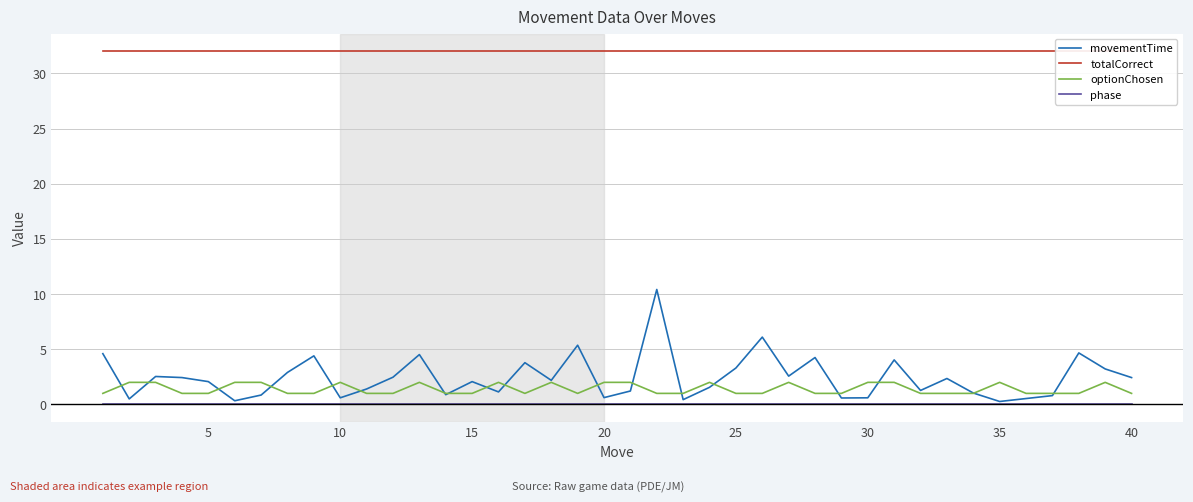

True or false: phase has a value of 0.0 at 20.

True